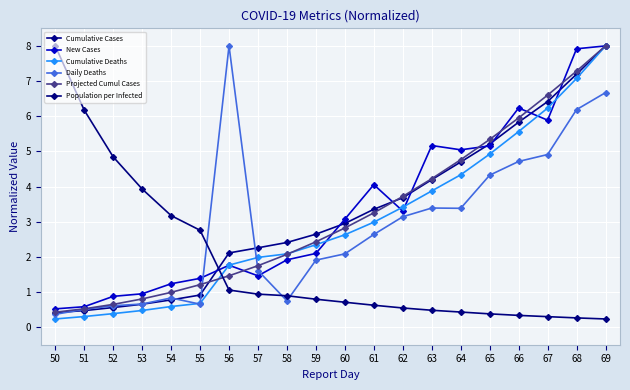

What is the greatest value displayed?

8.0